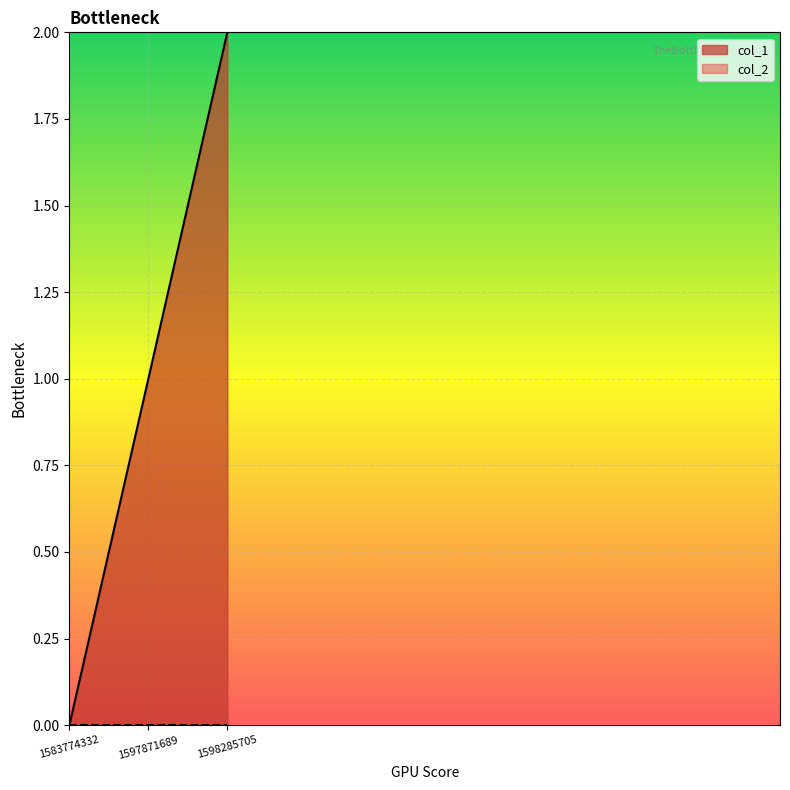

What is the difference between the maximum and minimum values?

2